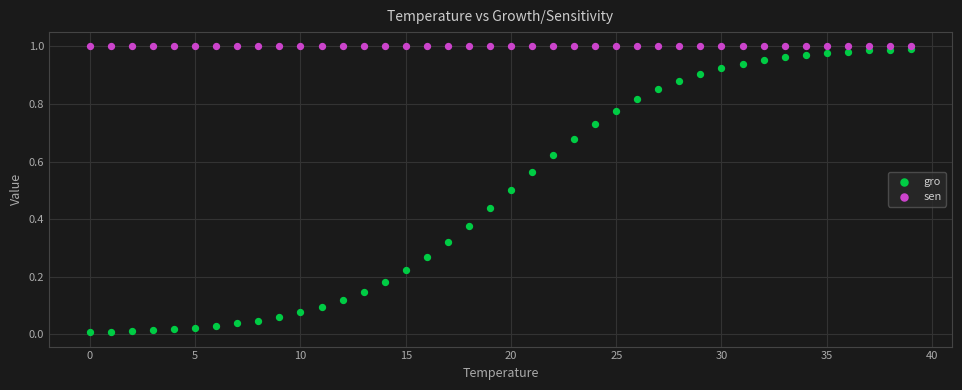

Which series reaches the minimum Y coordinate?

gro